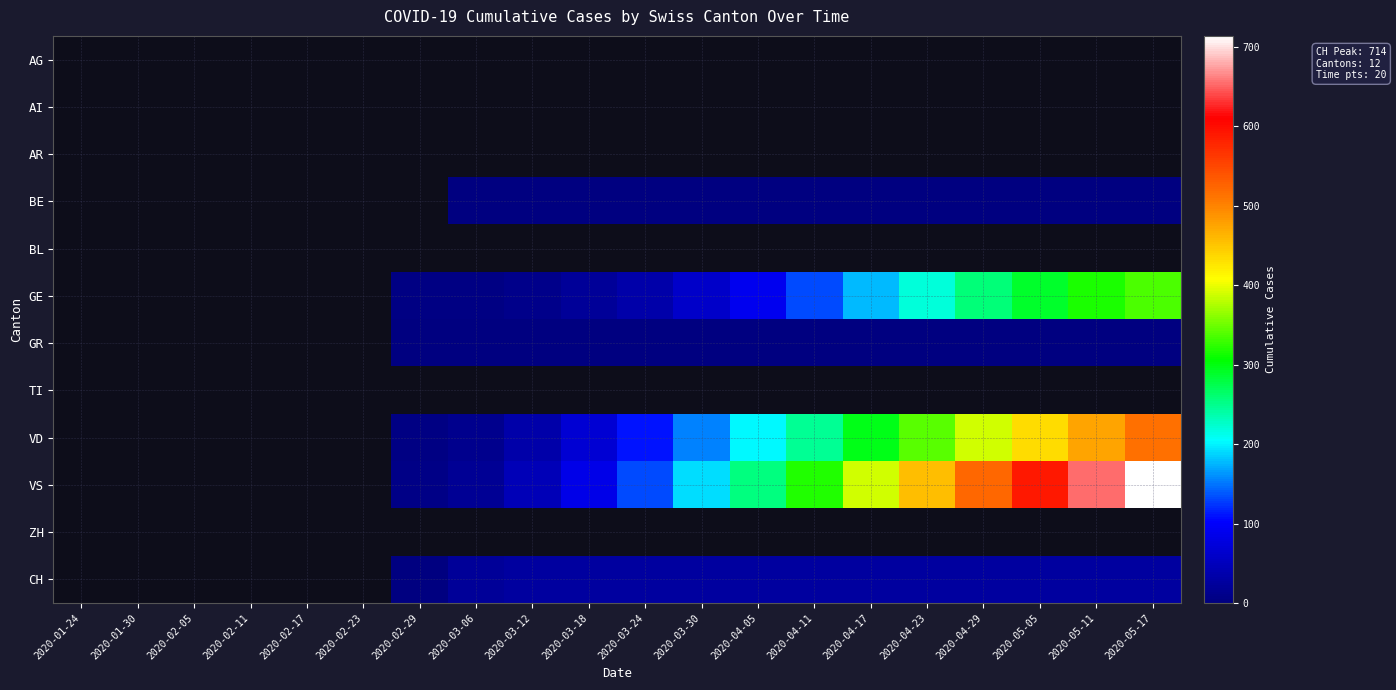

Reading left to right, transcribe all the data shown in this chart.

AG: 2020-01-24=0	2020-01-30=0	2020-02-05=0	2020-02-11=0	2020-02-17=0	2020-02-23=0	2020-02-29=0	2020-03-06=0	2020-03-12=0	2020-03-18=0	2020-03-24=0	2020-03-30=0	2020-04-05=0	2020-04-11=0	2020-04-17=0	2020-04-23=0	2020-04-29=0	2020-05-05=0	2020-05-11=0	2020-05-17=0
AI: 2020-01-24=0	2020-01-30=0	2020-02-05=0	2020-02-11=0	2020-02-17=0	2020-02-23=0	2020-02-29=0	2020-03-06=0	2020-03-12=0	2020-03-18=0	2020-03-24=0	2020-03-30=0	2020-04-05=0	2020-04-11=0	2020-04-17=0	2020-04-23=0	2020-04-29=0	2020-05-05=0	2020-05-11=0	2020-05-17=0
AR: 2020-01-24=0	2020-01-30=0	2020-02-05=0	2020-02-11=0	2020-02-17=0	2020-02-23=0	2020-02-29=0	2020-03-06=0	2020-03-12=0	2020-03-18=0	2020-03-24=0	2020-03-30=0	2020-04-05=0	2020-04-11=0	2020-04-17=0	2020-04-23=0	2020-04-29=0	2020-05-05=0	2020-05-11=0	2020-05-17=0
BE: 2020-01-24=0	2020-01-30=0	2020-02-05=0	2020-02-11=0	2020-02-17=0	2020-02-23=0	2020-02-29=0	2020-03-06=1	2020-03-12=1	2020-03-18=1	2020-03-24=1	2020-03-30=1	2020-04-05=1	2020-04-11=1	2020-04-17=1	2020-04-23=1	2020-04-29=1	2020-05-05=1	2020-05-11=1	2020-05-17=1
BL: 2020-01-24=0	2020-01-30=0	2020-02-05=0	2020-02-11=0	2020-02-17=0	2020-02-23=0	2020-02-29=0	2020-03-06=0	2020-03-12=0	2020-03-18=0	2020-03-24=0	2020-03-30=0	2020-04-05=0	2020-04-11=0	2020-04-17=0	2020-04-23=0	2020-04-29=0	2020-05-05=0	2020-05-11=0	2020-05-17=0
GE: 2020-01-24=0	2020-01-30=0	2020-02-05=0	2020-02-11=0	2020-02-17=0	2020-02-23=0	2020-02-29=3	2020-03-06=5	2020-03-12=11	2020-03-18=20	2020-03-24=36	2020-03-30=60	2020-04-05=92	2020-04-11=133	2020-04-17=178	2020-04-23=220	2020-04-29=259	2020-05-05=290	2020-05-11=316	2020-05-17=337
GR: 2020-01-24=0	2020-01-30=0	2020-02-05=0	2020-02-11=0	2020-02-17=0	2020-02-23=0	2020-02-29=1	2020-03-06=1	2020-03-12=1	2020-03-18=1	2020-03-24=1	2020-03-30=1	2020-04-05=1	2020-04-11=1	2020-04-17=1	2020-04-23=1	2020-04-29=1	2020-05-05=1	2020-05-11=1	2020-05-17=1
TI: 2020-01-24=0	2020-01-30=0	2020-02-05=0	2020-02-11=0	2020-02-17=0	2020-02-23=0	2020-02-29=0	2020-03-06=0	2020-03-12=0	2020-03-18=0	2020-03-24=0	2020-03-30=0	2020-04-05=0	2020-04-11=0	2020-04-17=0	2020-04-23=0	2020-04-29=0	2020-05-05=0	2020-05-11=0	2020-05-17=0
VD: 2020-01-24=0	2020-01-30=0	2020-02-05=0	2020-02-11=0	2020-02-17=0	2020-02-23=0	2020-02-29=4	2020-03-06=12	2020-03-12=35	2020-03-18=68	2020-03-24=109	2020-03-30=156	2020-04-05=202	2020-04-11=248	2020-04-17=296	2020-04-23=343	2020-04-29=390	2020-05-05=434	2020-05-11=476	2020-05-17=515
VS: 2020-01-24=0	2020-01-30=0	2020-02-05=0	2020-02-11=0	2020-02-17=0	2020-02-23=0	2020-02-29=7	2020-03-06=17	2020-03-12=45	2020-03-18=84	2020-03-24=132	2020-03-30=191	2020-04-05=254	2020-04-11=320	2020-04-17=388	2020-04-23=456	2020-04-29=524	2020-05-05=590	2020-05-11=654	2020-05-17=714
ZH: 2020-01-24=0	2020-01-30=0	2020-02-05=0	2020-02-11=0	2020-02-17=0	2020-02-23=0	2020-02-29=0	2020-03-06=0	2020-03-12=0	2020-03-18=0	2020-03-24=0	2020-03-30=0	2020-04-05=0	2020-04-11=0	2020-04-17=0	2020-04-23=0	2020-04-29=0	2020-05-05=0	2020-05-11=0	2020-05-17=0
CH: 2020-01-24=0	2020-01-30=0	2020-02-05=0	2020-02-11=0	2020-02-17=0	2020-02-23=0	2020-02-29=2	2020-03-06=22	2020-03-12=27	2020-03-18=27	2020-03-24=27	2020-03-30=27	2020-04-05=27	2020-04-11=27	2020-04-17=27	2020-04-23=27	2020-04-29=27	2020-05-05=27	2020-05-11=27	2020-05-17=27